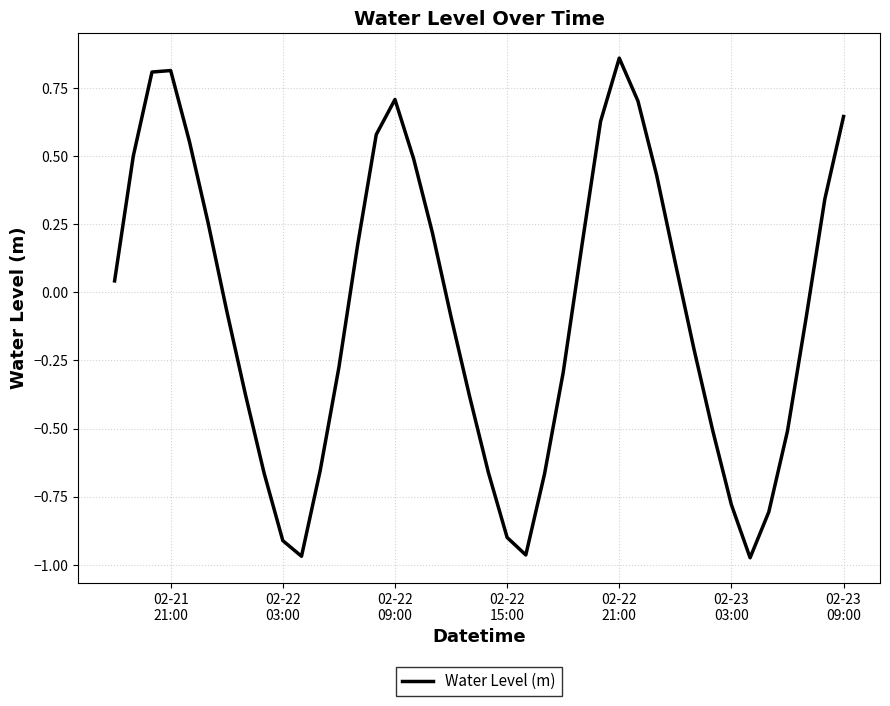

What is the difference between the maximum and minimum values?

1.8